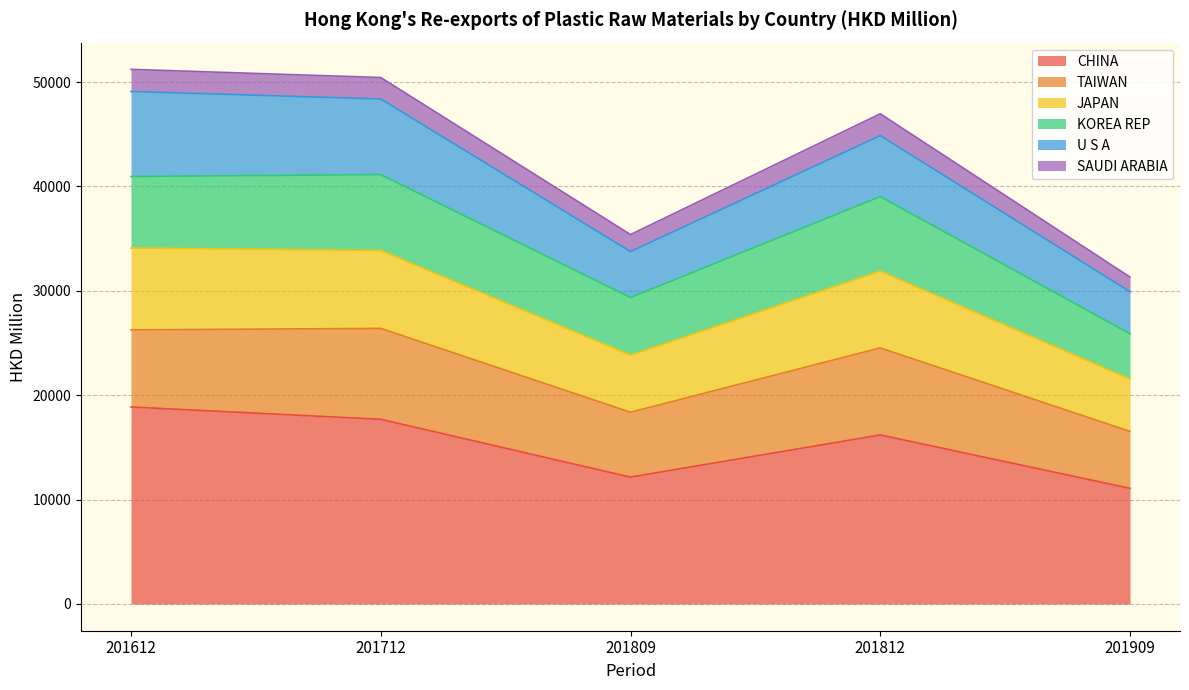

What is the total value across all series at 201612?

51223.5